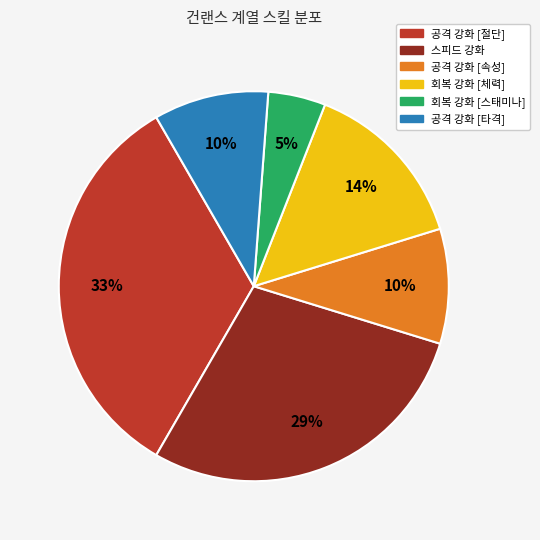

What is the largest slice in the pie chart?

공격 강화 [절단]